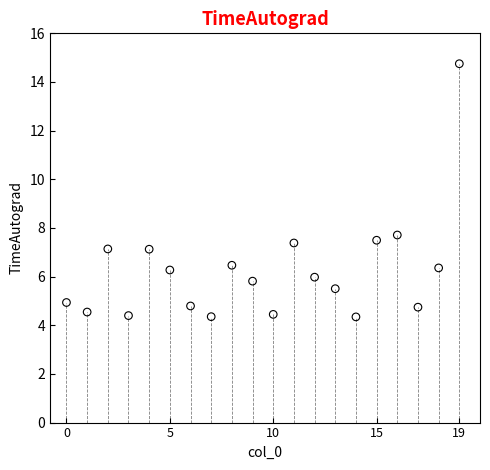

What is the range of Y values (max minus min)?

10.4